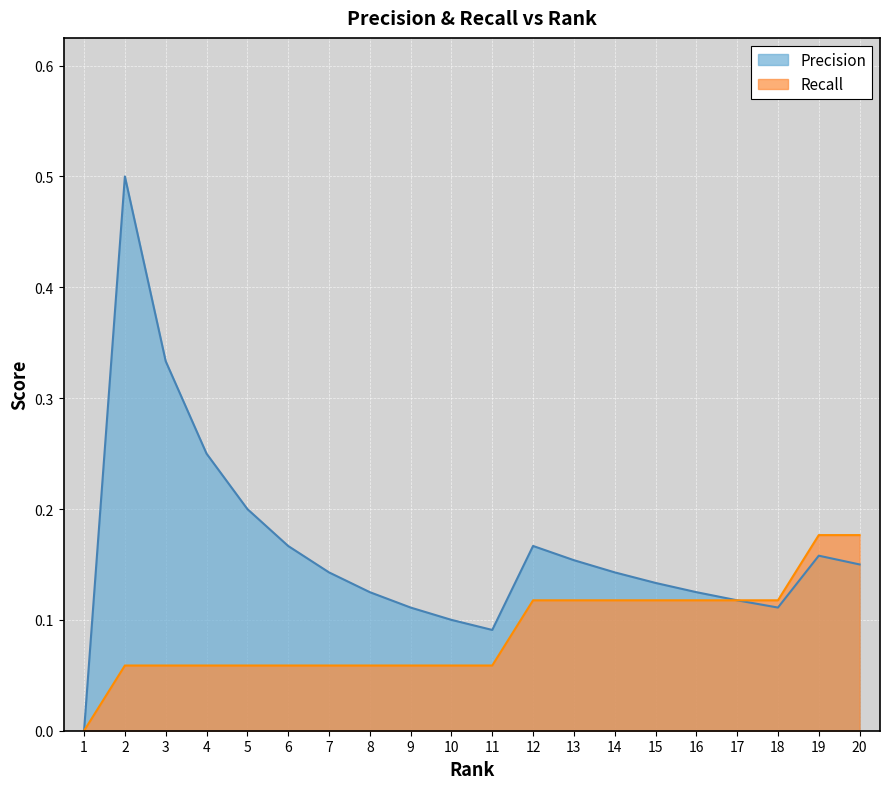

What is the value of the Recall point at the 11th from the left?

0.1